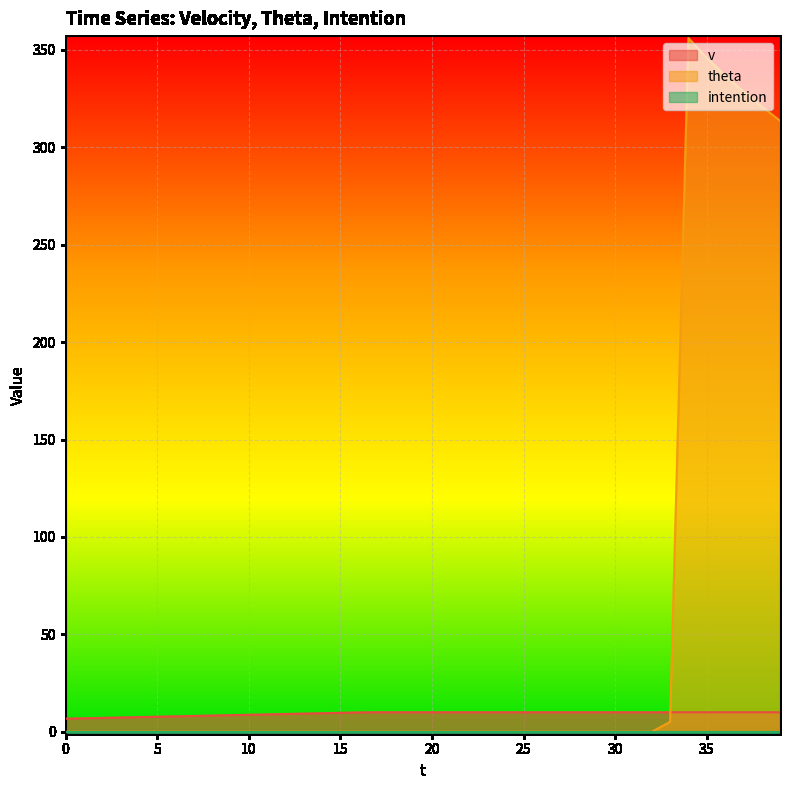

Between 36 and 5, which is larger?

36